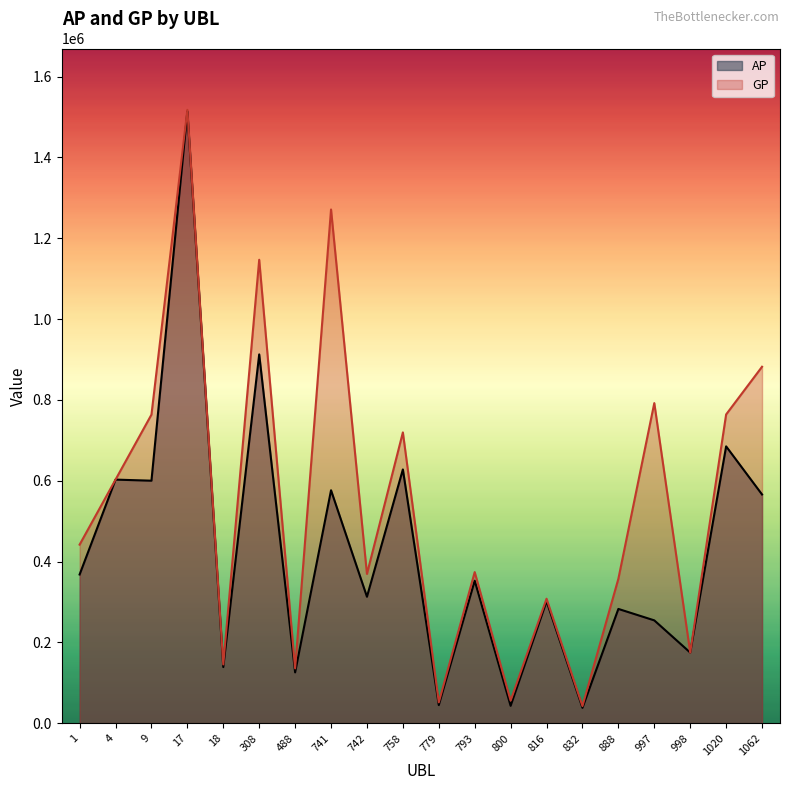

Which label corresponds to the smallest value in the chart?

832